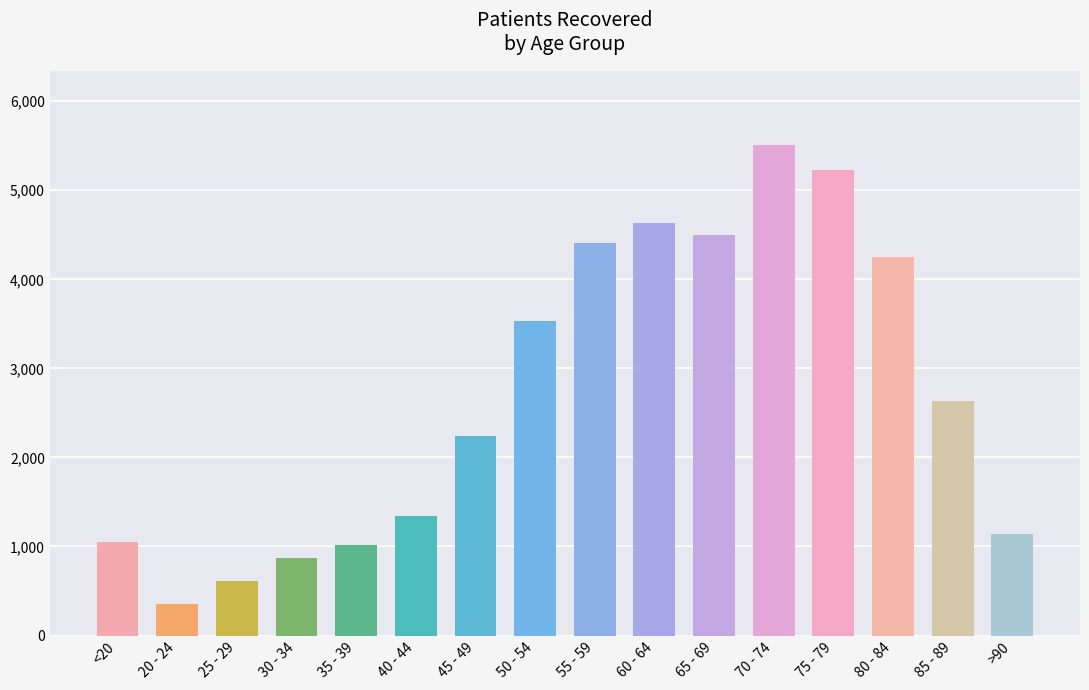

Is it true that the value at 65 - 69 is 6558?

False